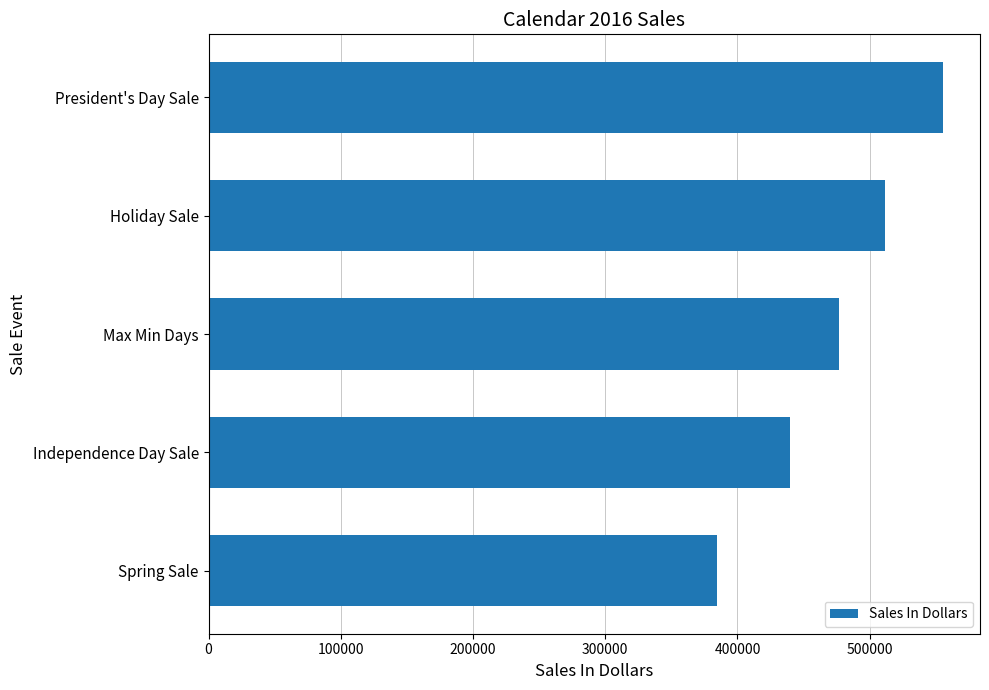

Does the chart contain any negative values?

No